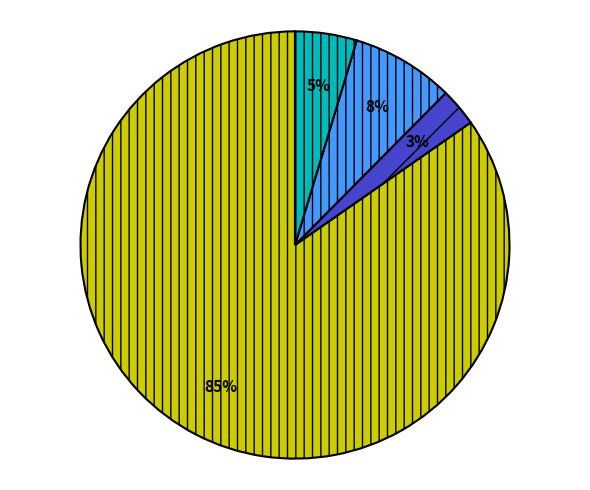

To the nearest percent, what is the average slice percentage?

25%